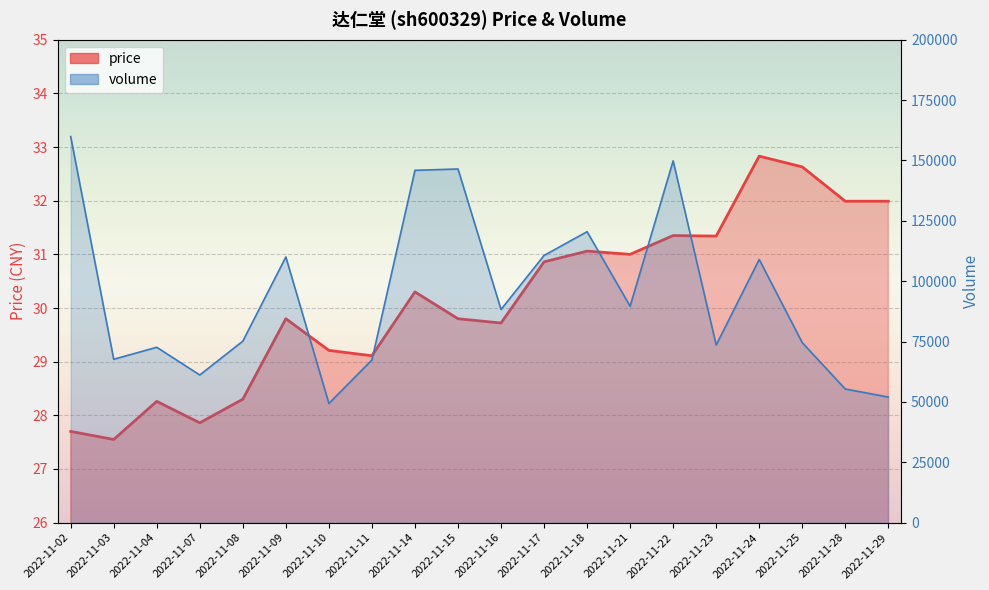

At which label does price_line first exceed 30?

2022-11-14